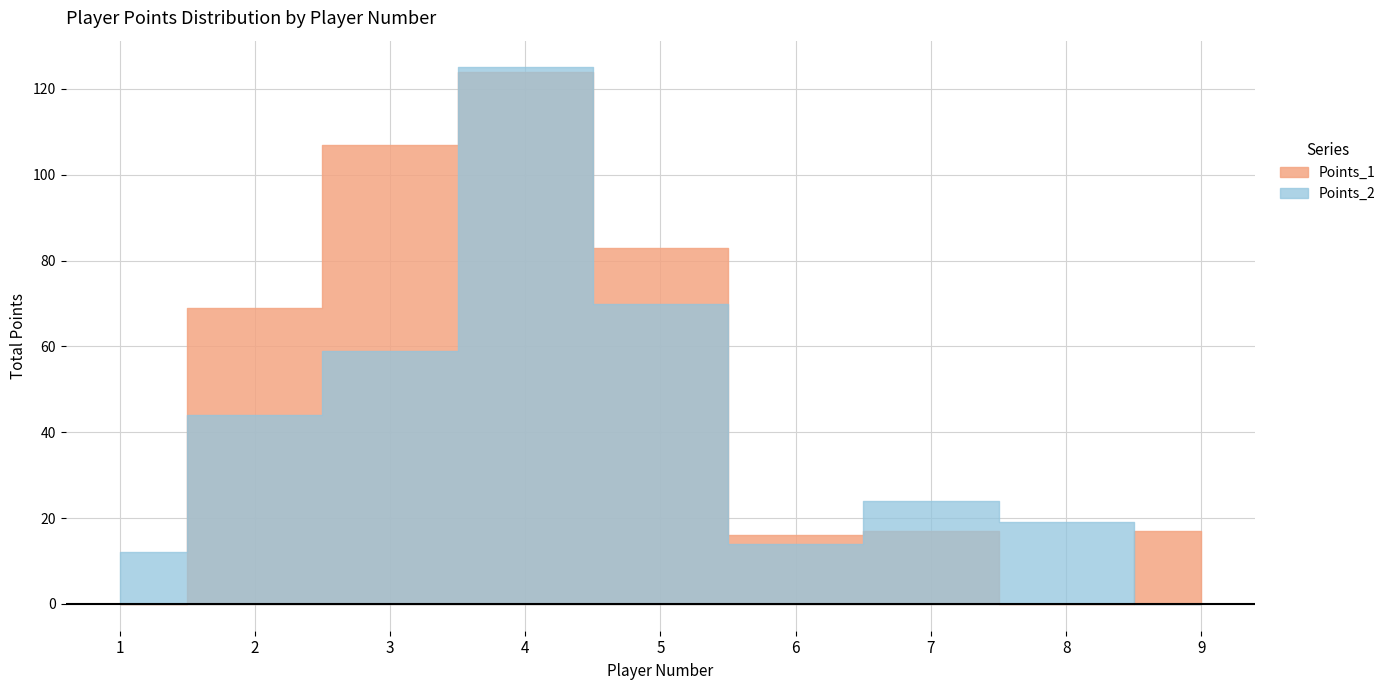

Is it true that the value at 1 is -83?

False